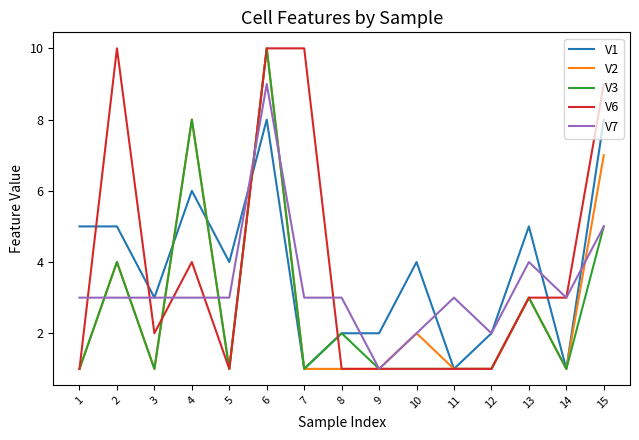

Does the chart display data point markers on the line(s)?

No